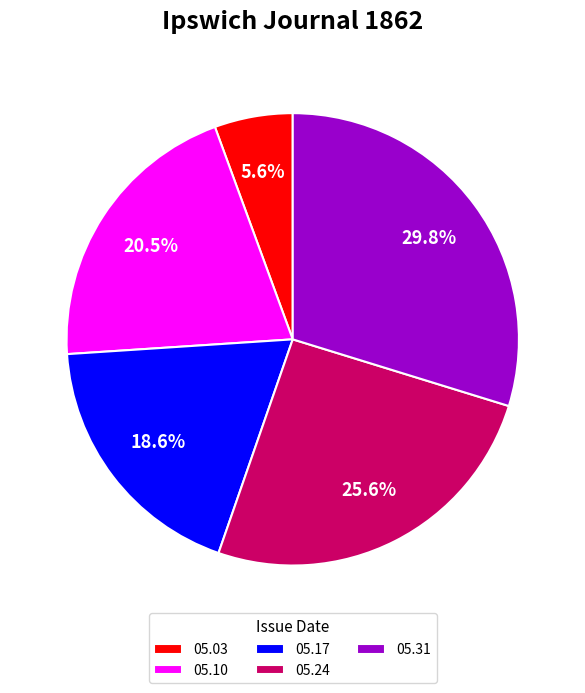

Which slice is the smallest?

05.03